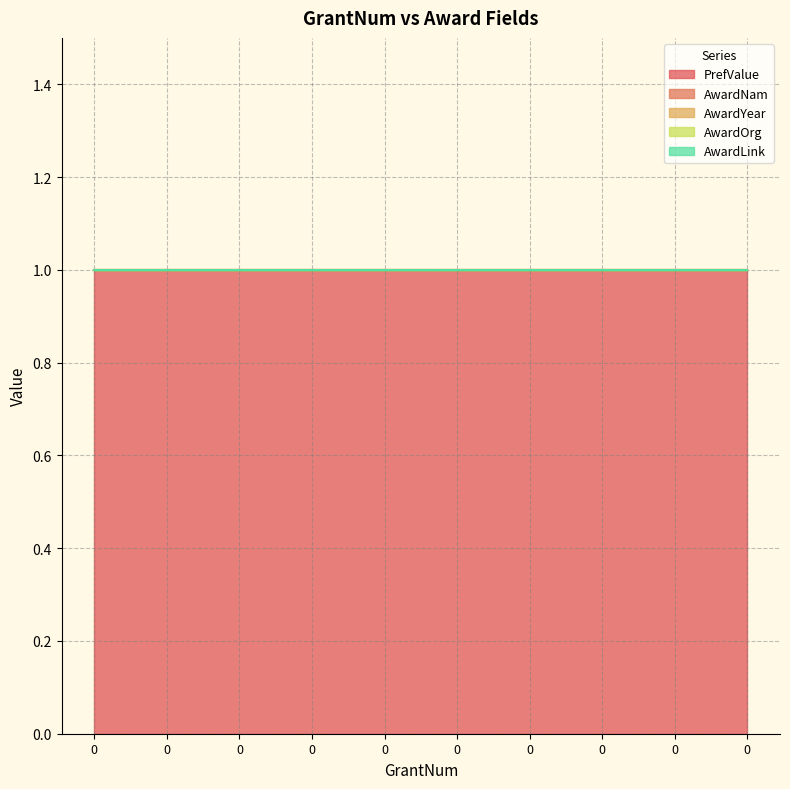

True or false: AwardOrg and PrefValue cross at least once.

False